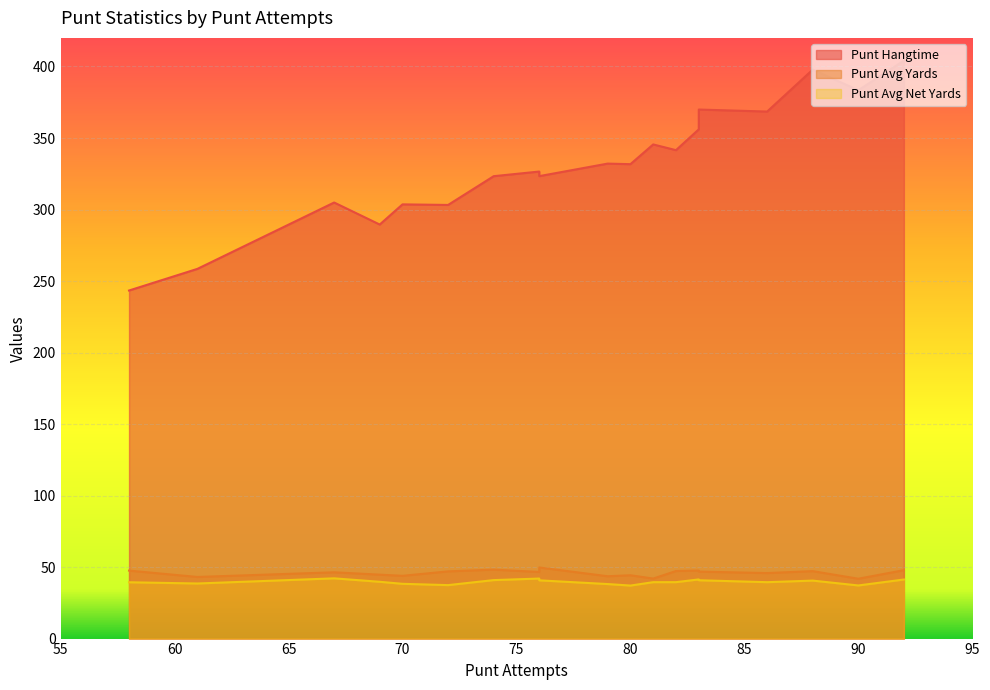

Does the chart display data point markers on the line(s)?

No